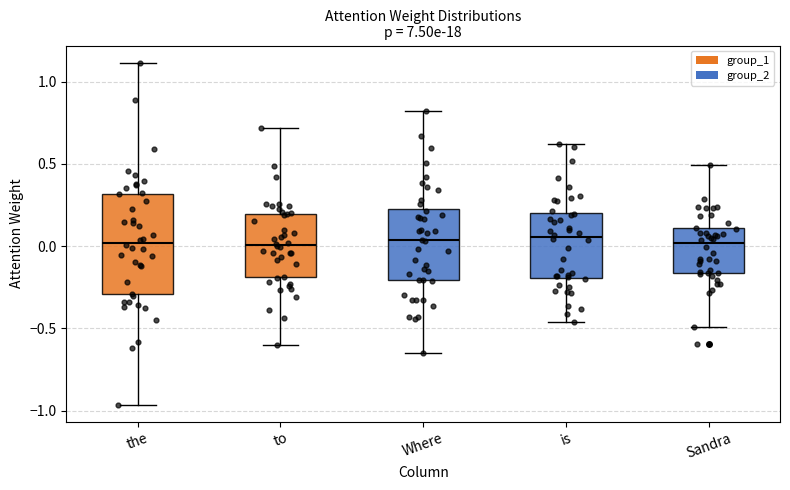

Reading left to right, read every box against the y-axis: the position of its median line, the range the box covers, and the ends of its whiskers. The values are not printed on the chart, so give them approximately, as read against the axis.

the: median 0.00, box -0.30 to 0.30, whiskers -0.95 to 1.10
to: median 0.00, box -0.20 to 0.20, whiskers -0.60 to 0.70
Where: median 0.05, box -0.20 to 0.20, whiskers -0.65 to 0.80
is: median 0.05, box -0.20 to 0.20, whiskers -0.45 to 0.60
Sandra: median 0.00, box -0.15 to 0.10, whiskers -0.50 to 0.50